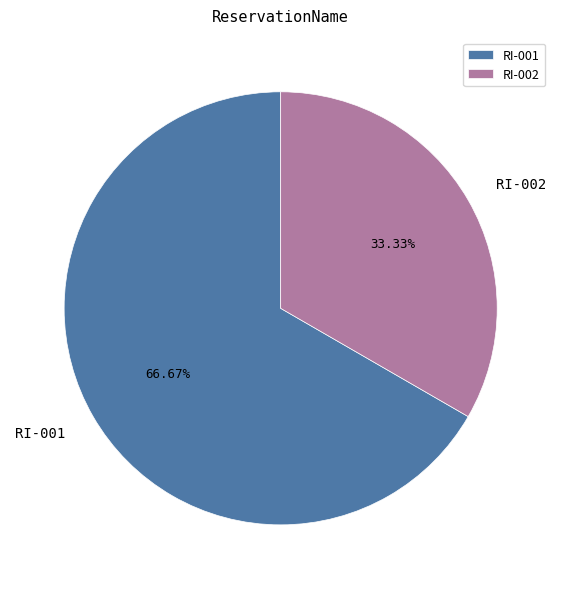

Which slice is the smallest?

RI-002